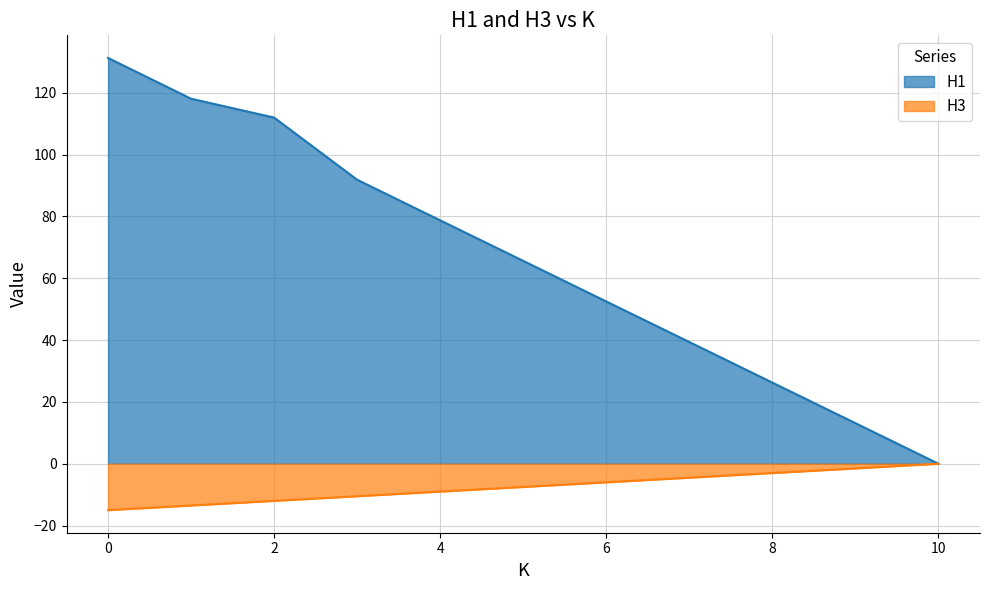

What is the spread (max minus min) of values at 8?

29.2